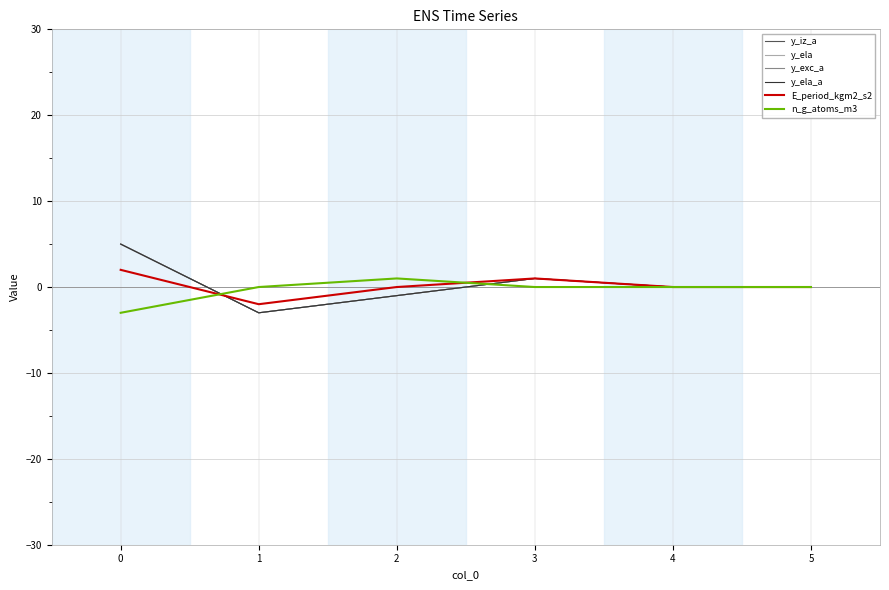

Does the chart have visible grid lines?

Yes